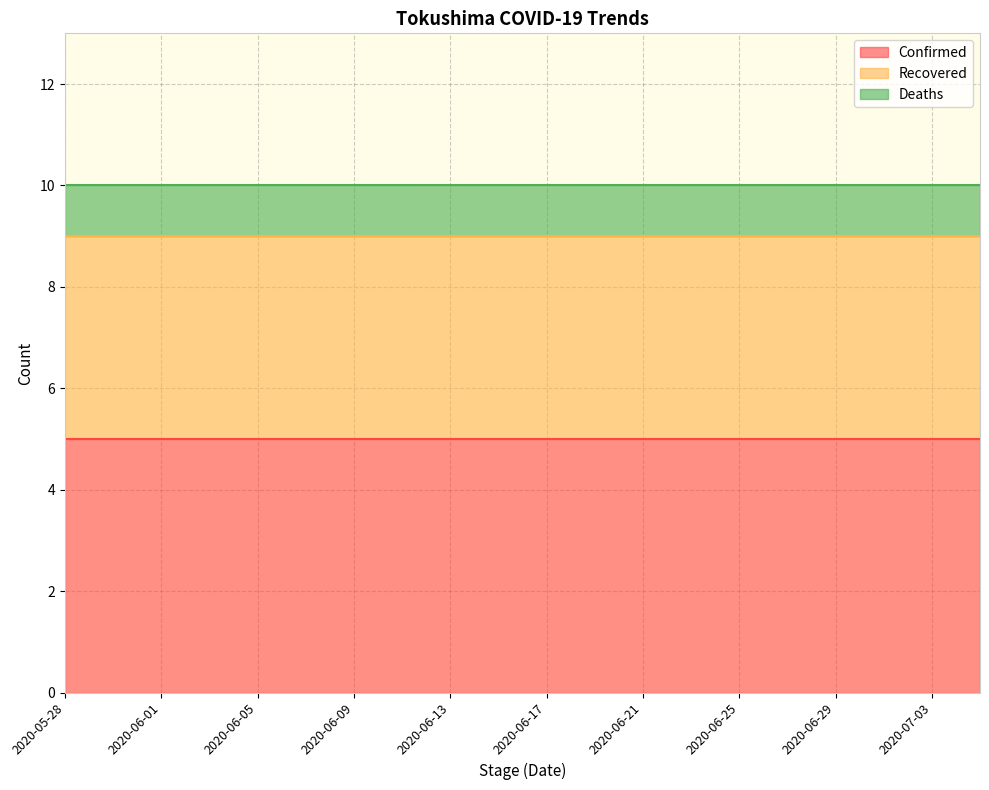

True or false: Confirmed and Recovered intersect in this chart.

False